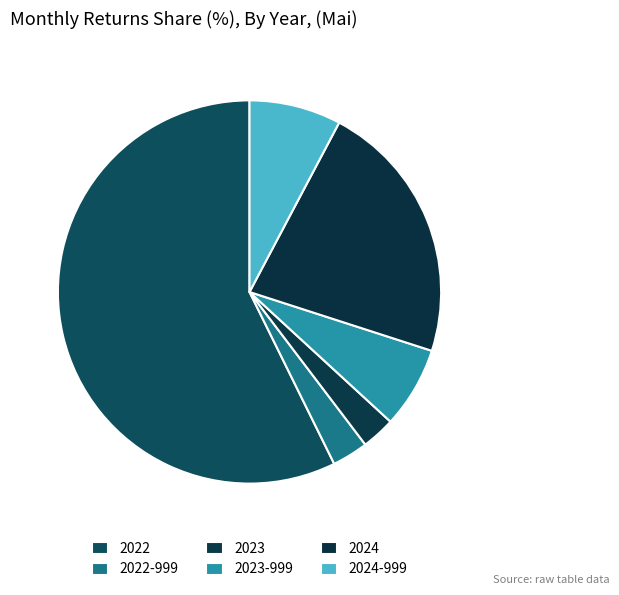

Does any single category account for the majority?

Yes